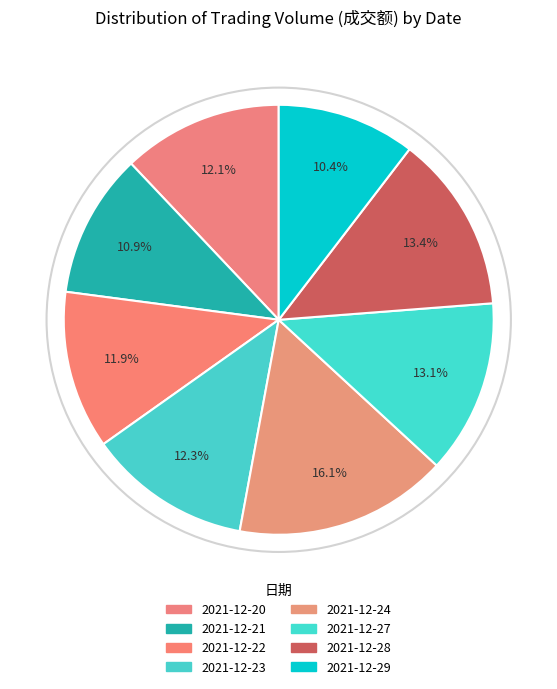

How many slices are in this pie chart?

8